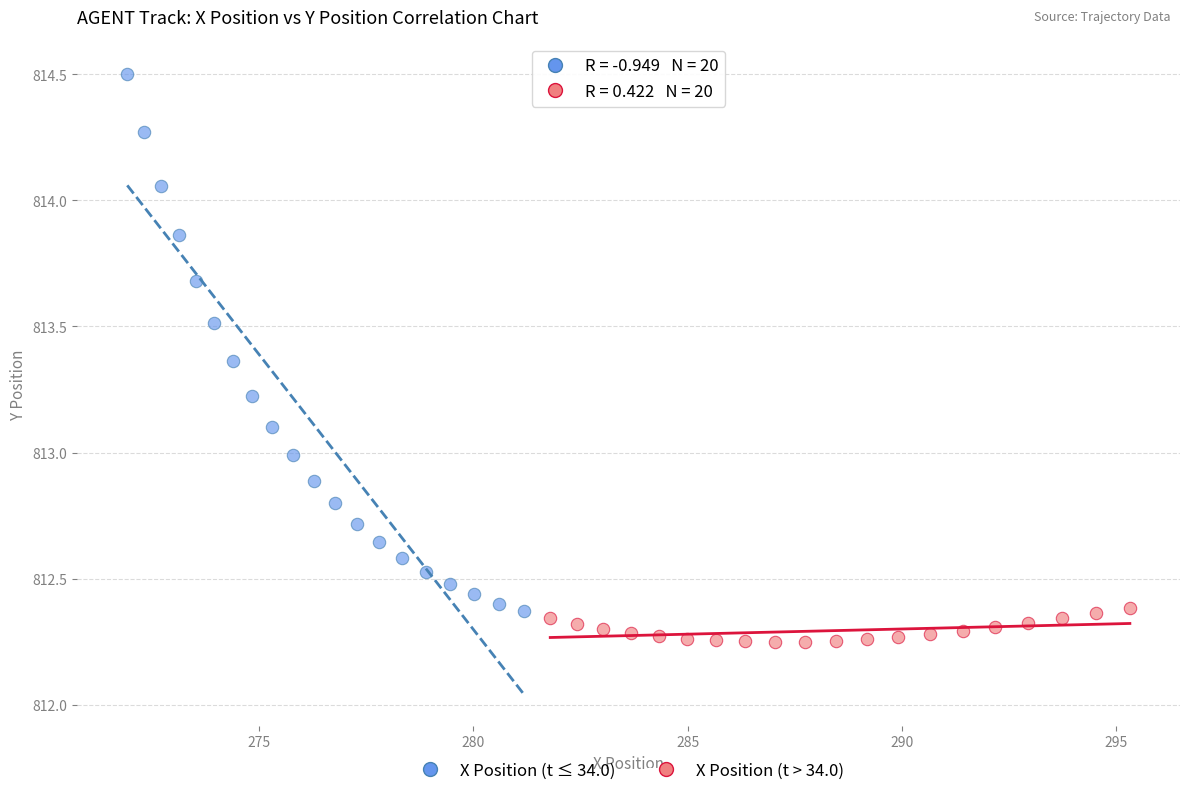

Which series has the largest Y range (max minus min)?

X Position (t ≤ 34.0)